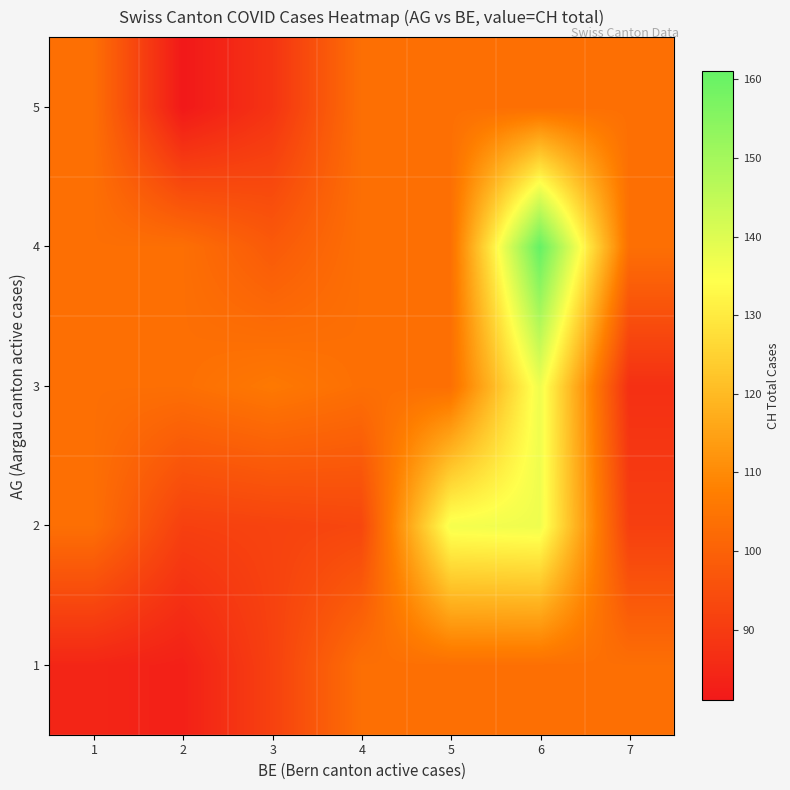

How many distinct data groups are displayed?

5